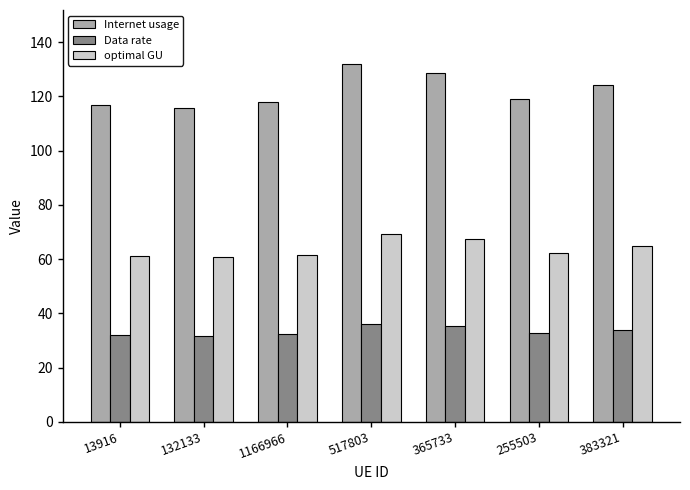

Are the bars grouped side by side (vs. stacked)?

Yes